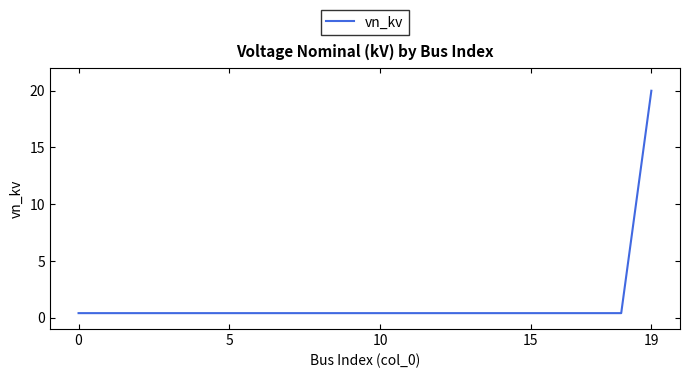

What is the difference between the maximum and minimum values?

19.6